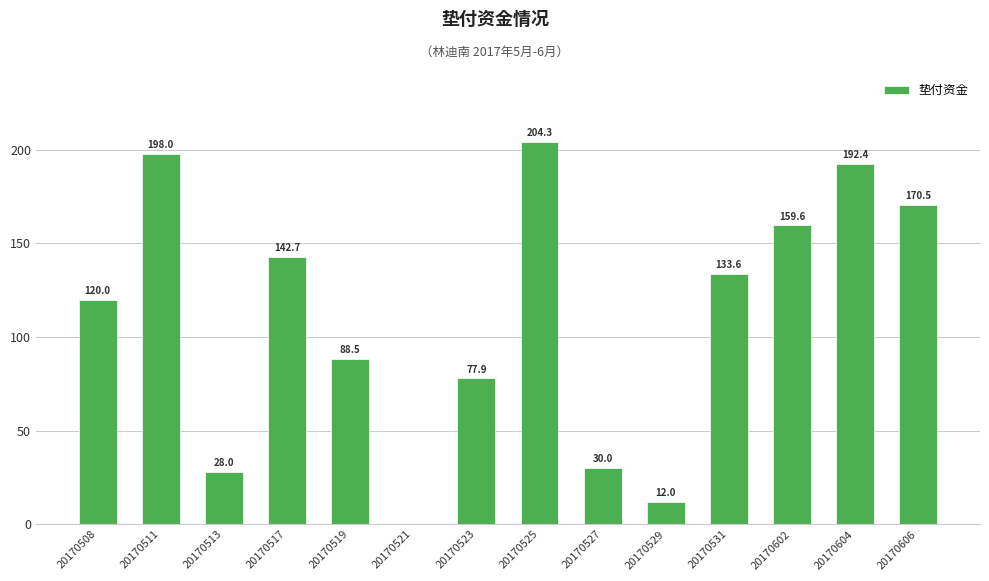

Approximately how many times larger is the value at 20170527 compared to 20170513?

1.1